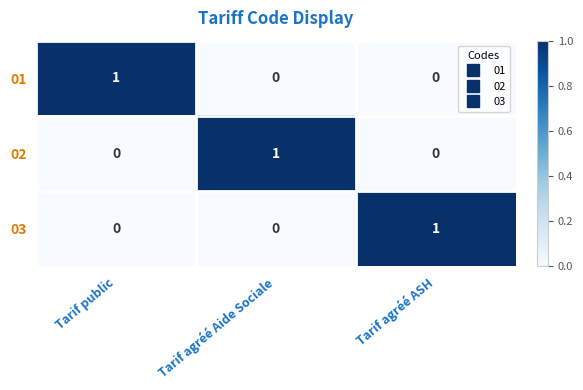

At how many categories does at least one series exceed 0?

3